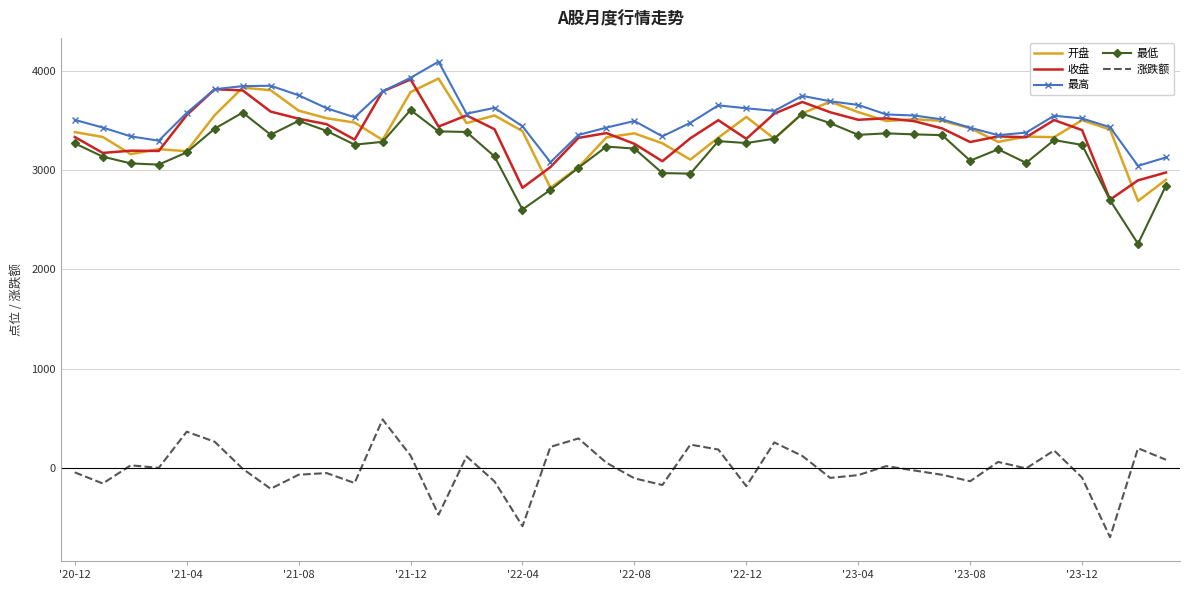

What is the greatest value displayed?

4096.7